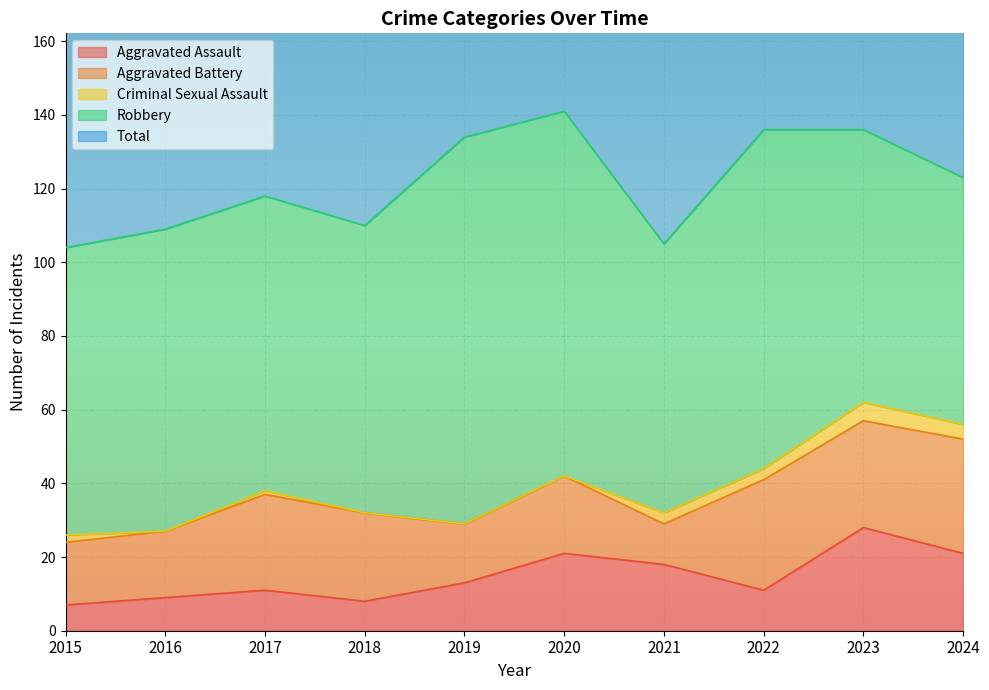

How many values in the Robbery series are below 80?

5